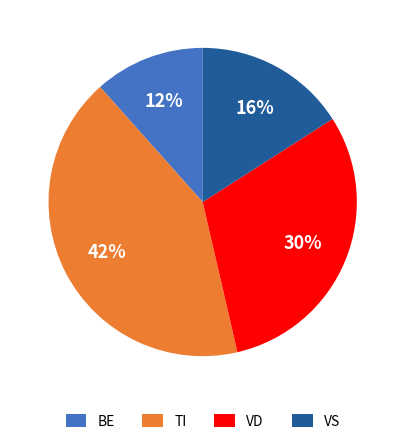

True or false: TI accounts for 48% of the total.

False